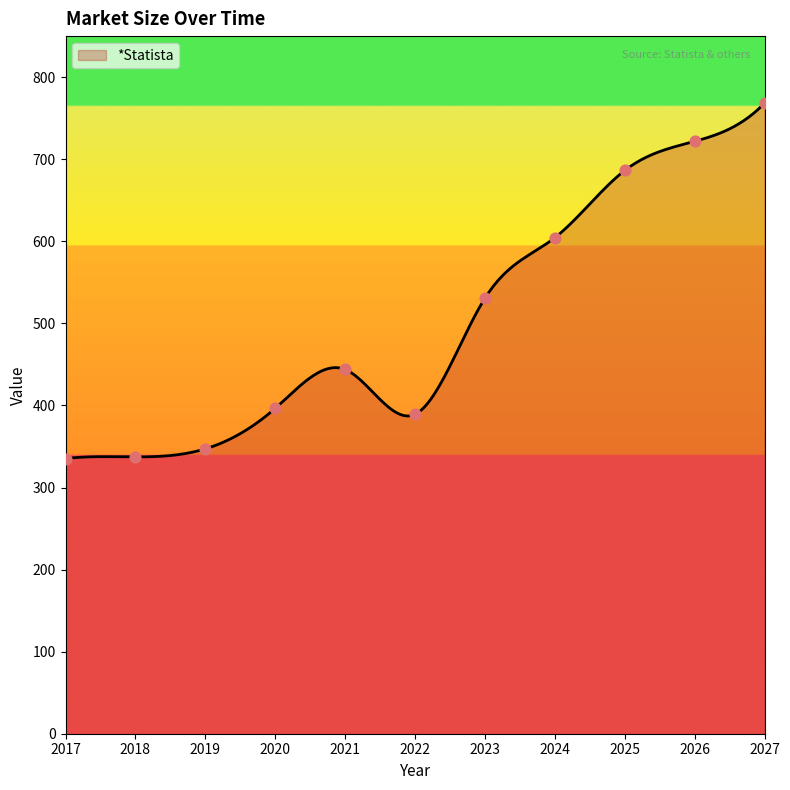

Between 2021 and 2022, which is larger?

2021